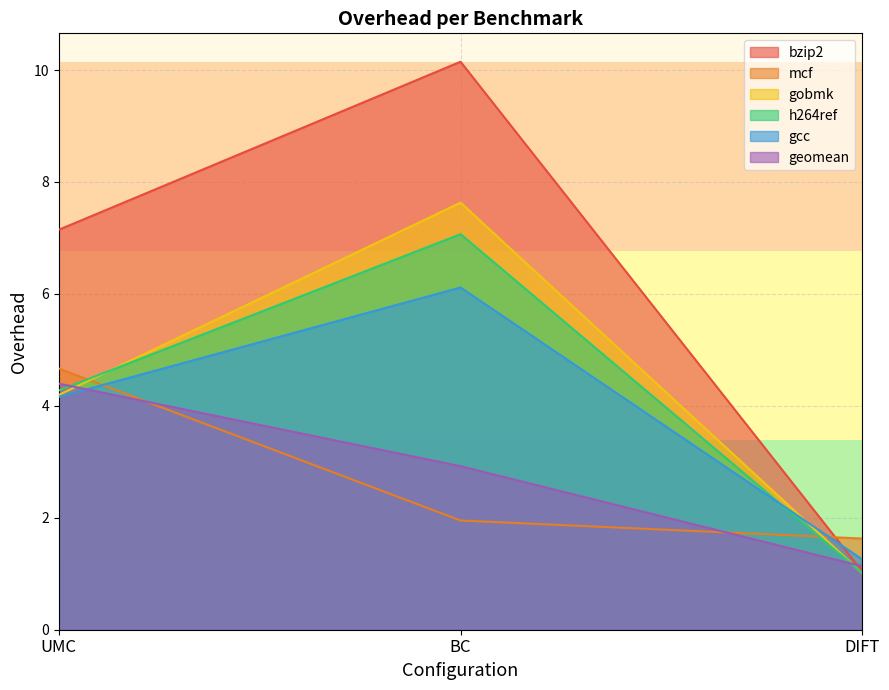

What is the label of the 2nd point from the left?

BC